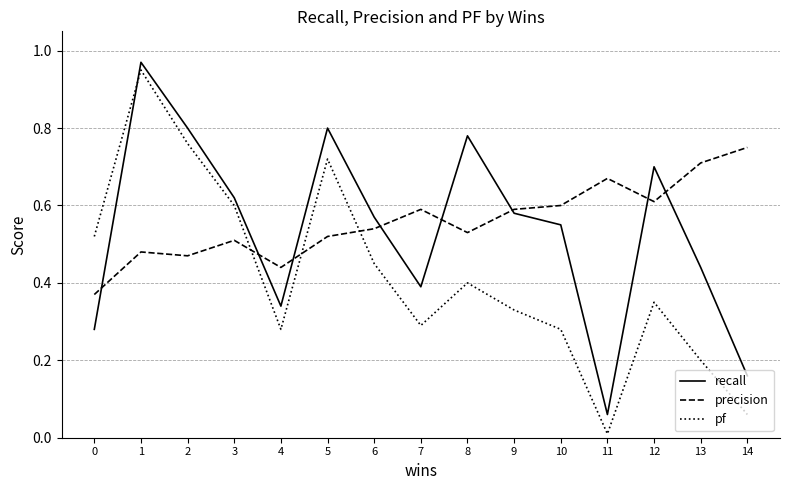

The value of precision at 5 is 0.7. True or false?

False